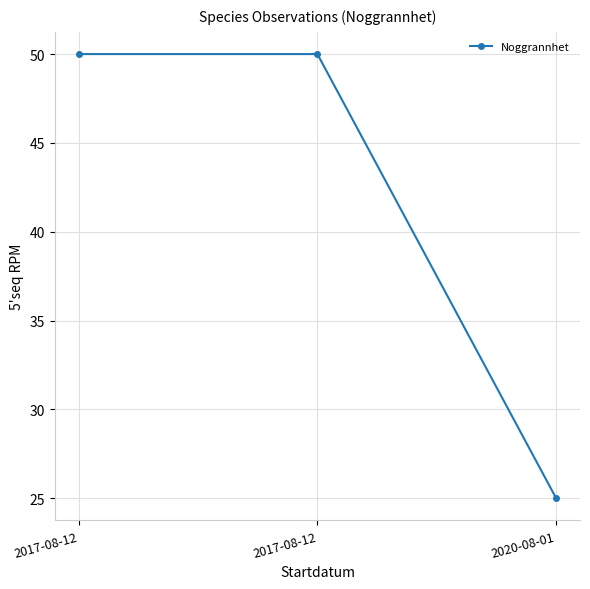

Which label corresponds to the smallest value in the chart?

2020-08-01